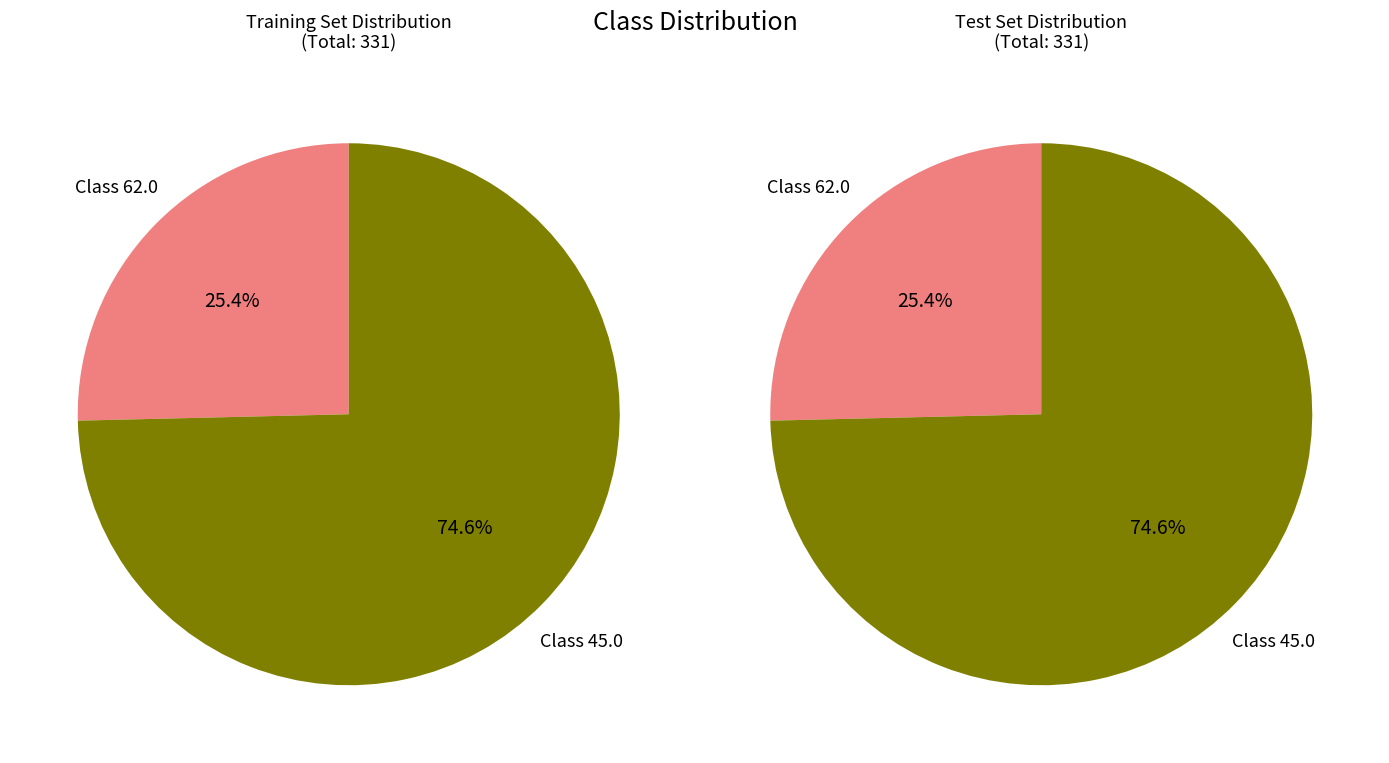

Count the number of slices in the pie.

2